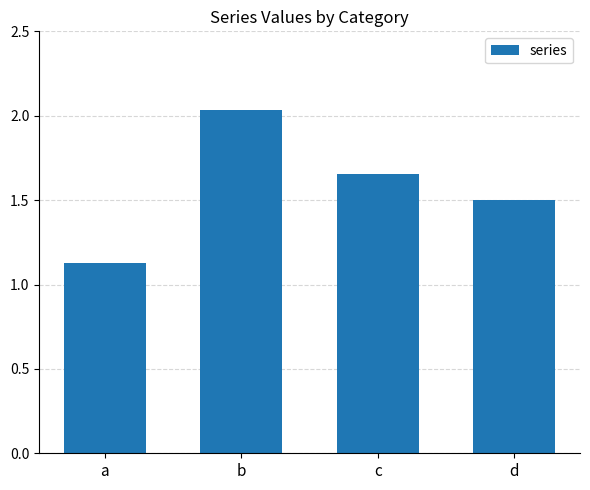

What is the sum of the values at b and c?

3.7